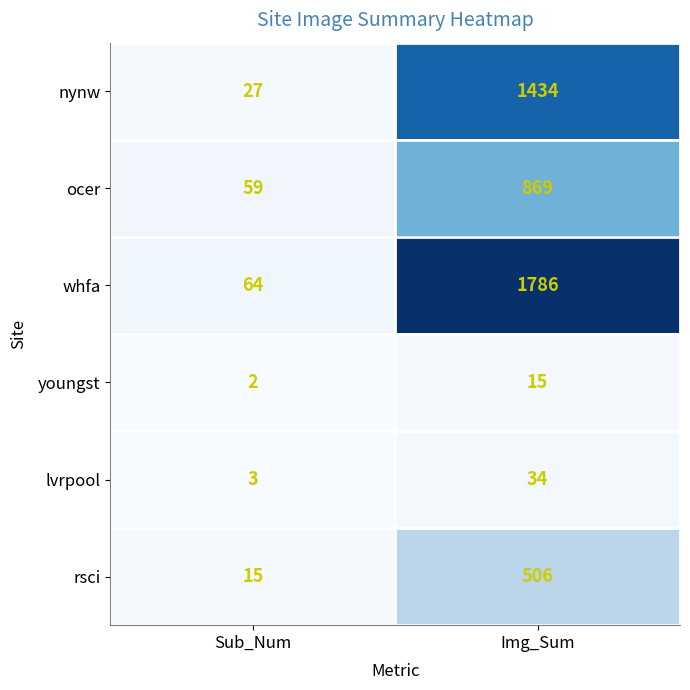

What is the difference between the highest and lowest values at Sub_Num?

62